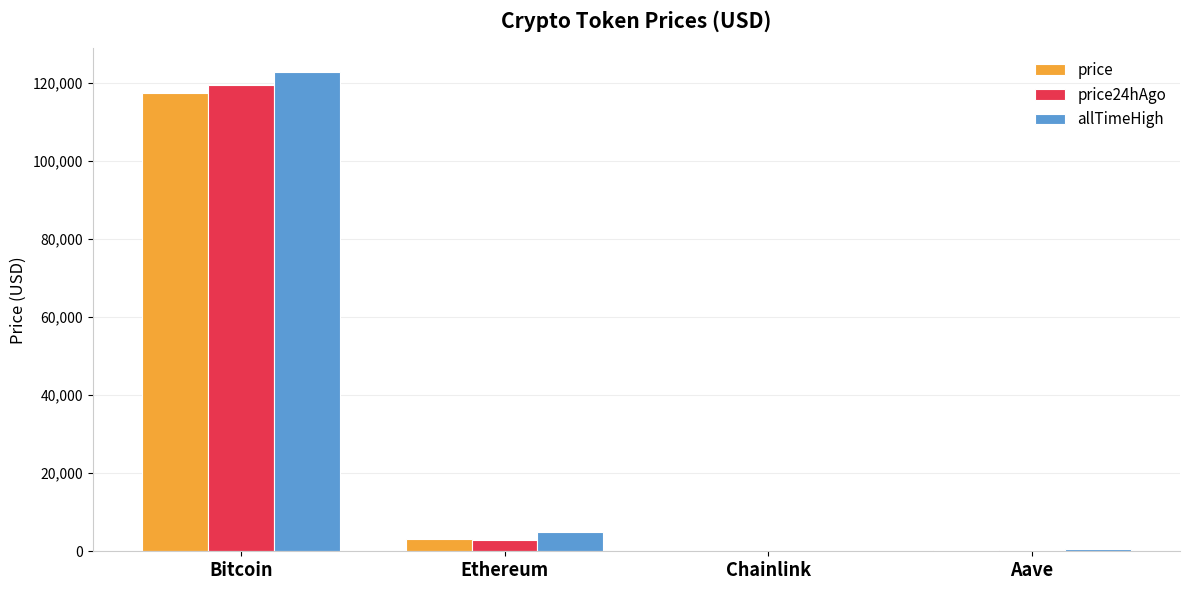

Read the price value at Bitcoin.

117529.0